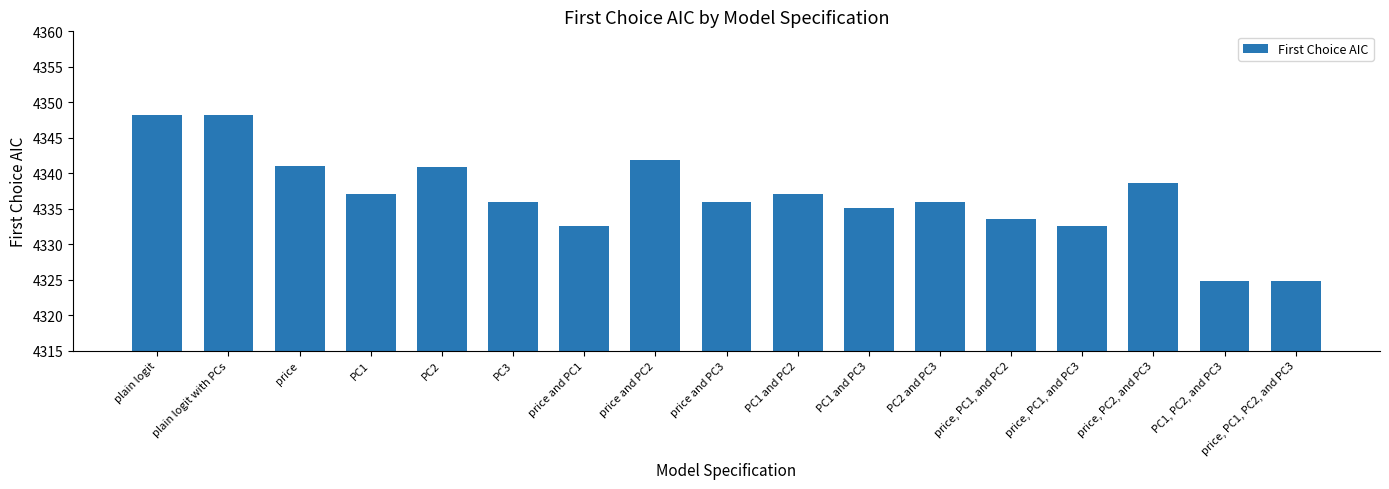

What is the minimum value shown in the chart?

4324.7